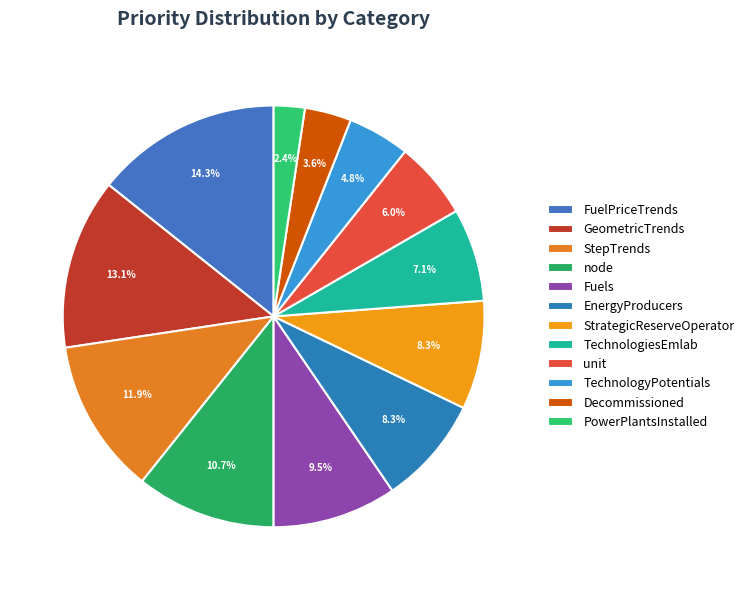

What is the largest slice in the pie chart?

FuelPriceTrends